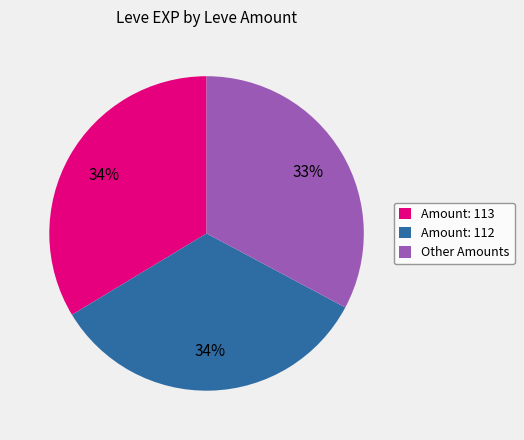

Does Amount: 113 account for over 50% of the chart?

No